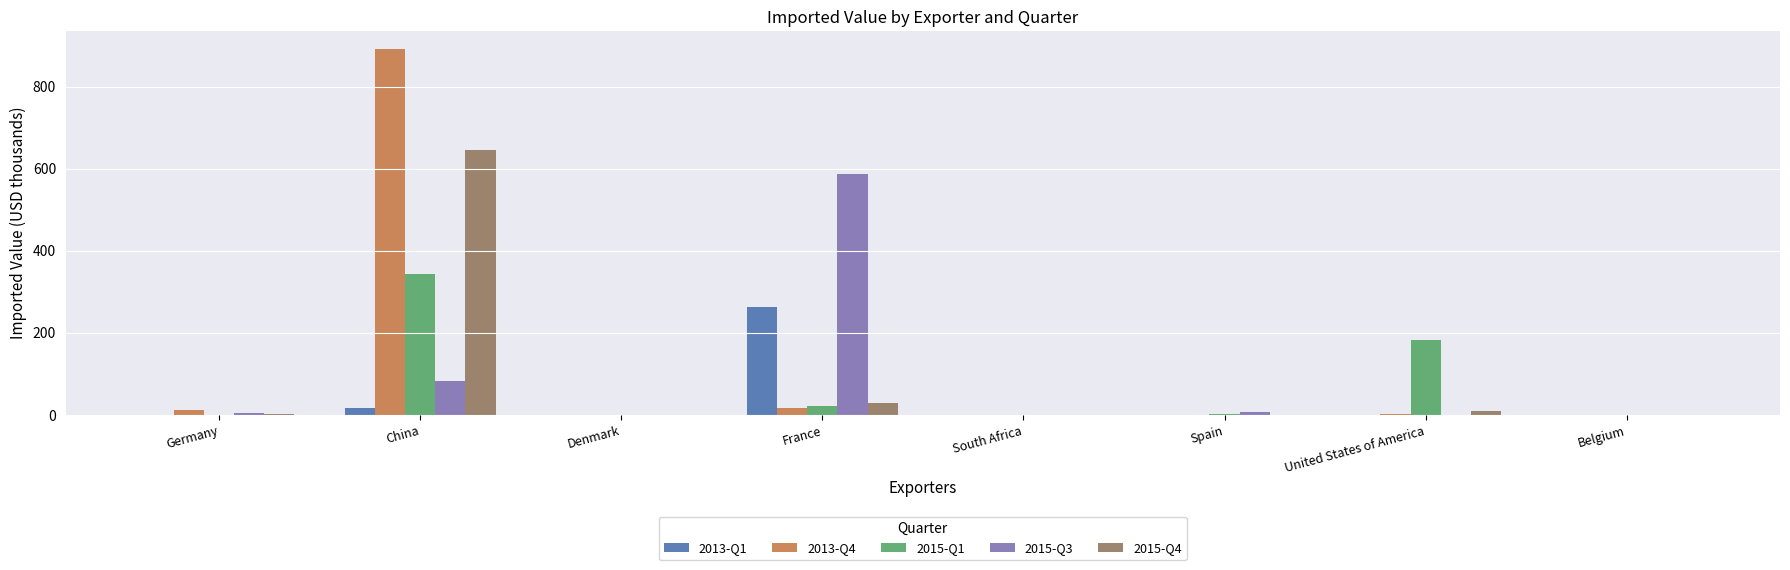

Which category has the highest value across all series?

China